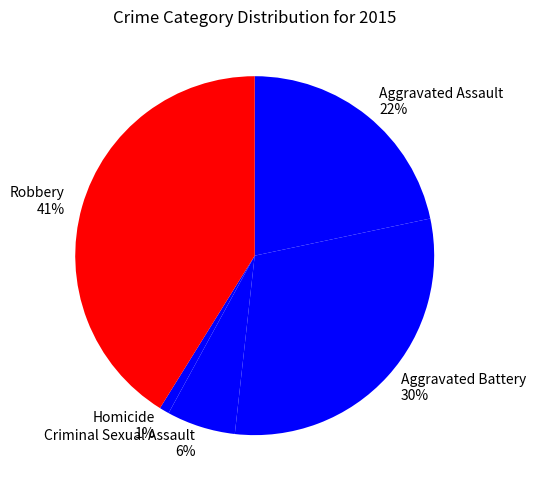

Rank the categories by value from lowest to highest.

Homicide, Criminal Sexual Assault, Aggravated Assault, Aggravated Battery, Robbery